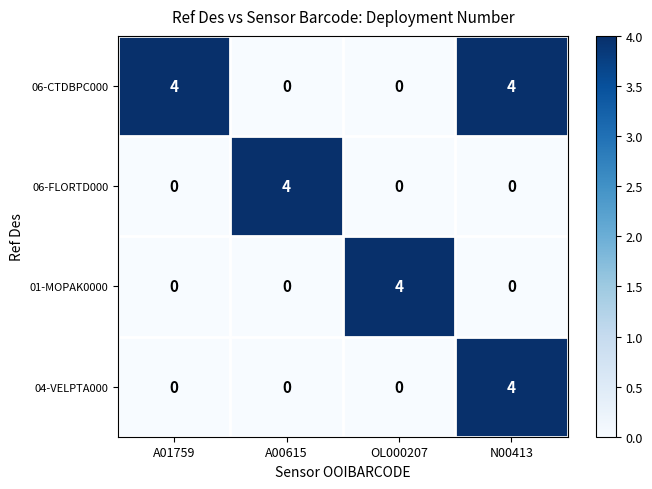

Which category has the highest value in the 06-FLORTD000 series?

A00615